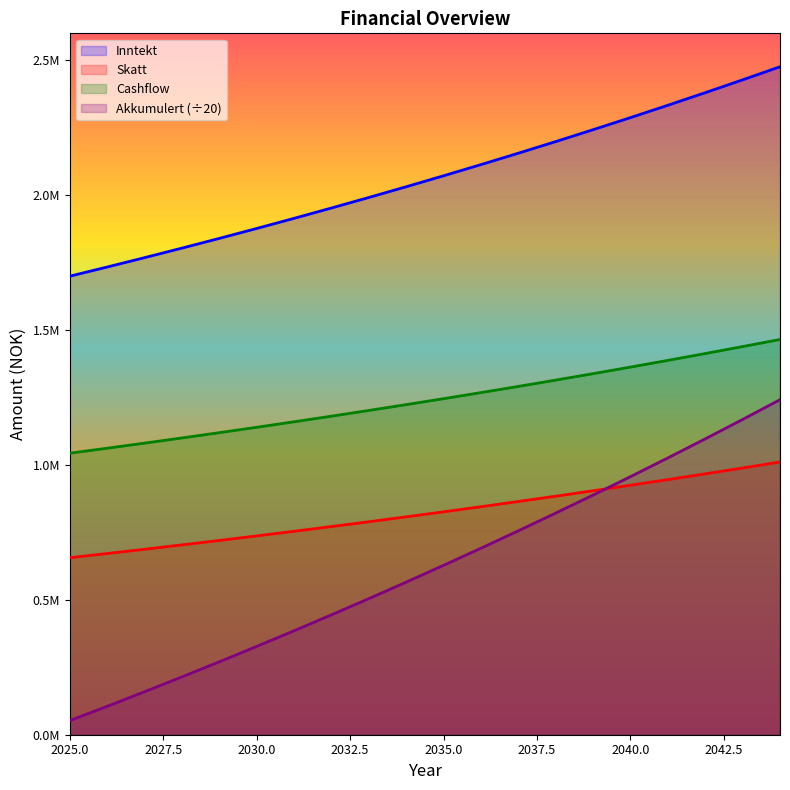

True or false: Akkumulert and Inntekt intersect in this chart.

False